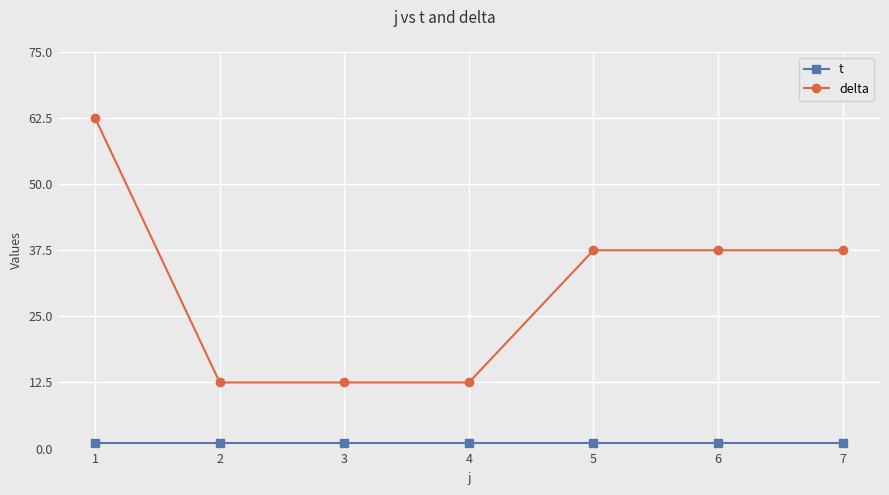

Which series has the widest spread of values?

delta